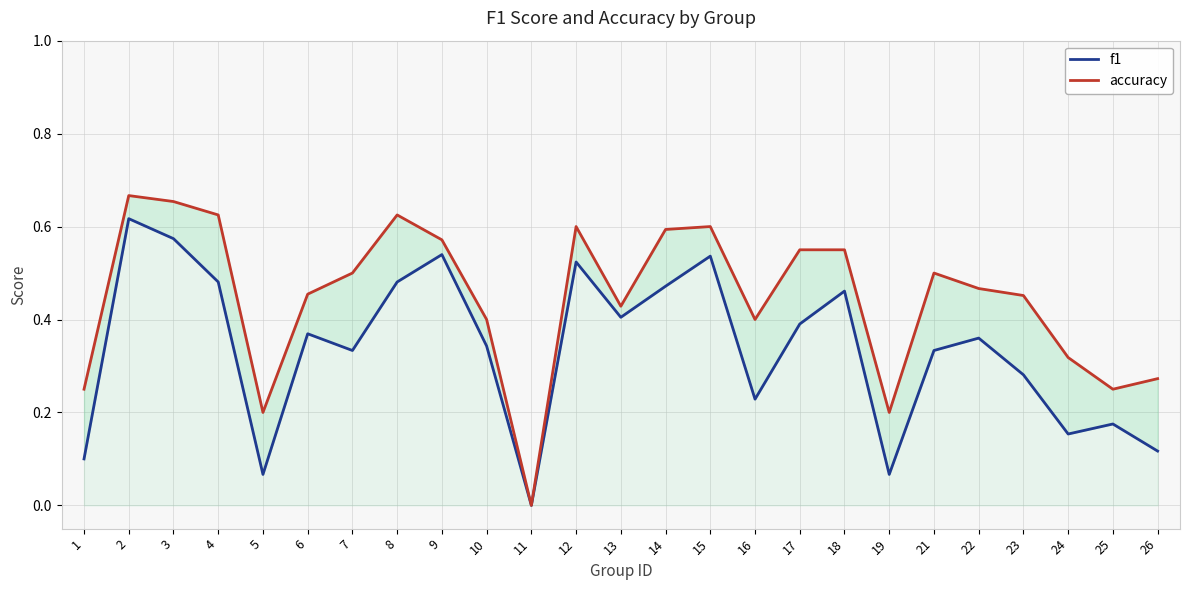

In accuracy, how many points are higher than both neighbors (excluding endpoints)?

5